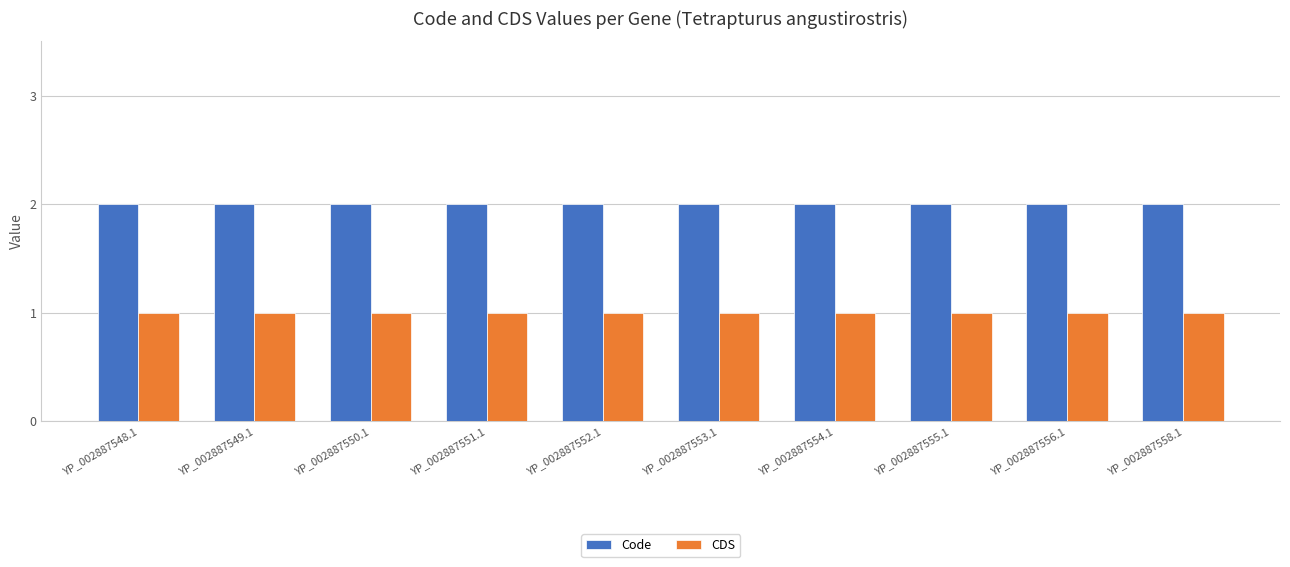

List the series in order of their overall mean, highest first.

Code, CDS